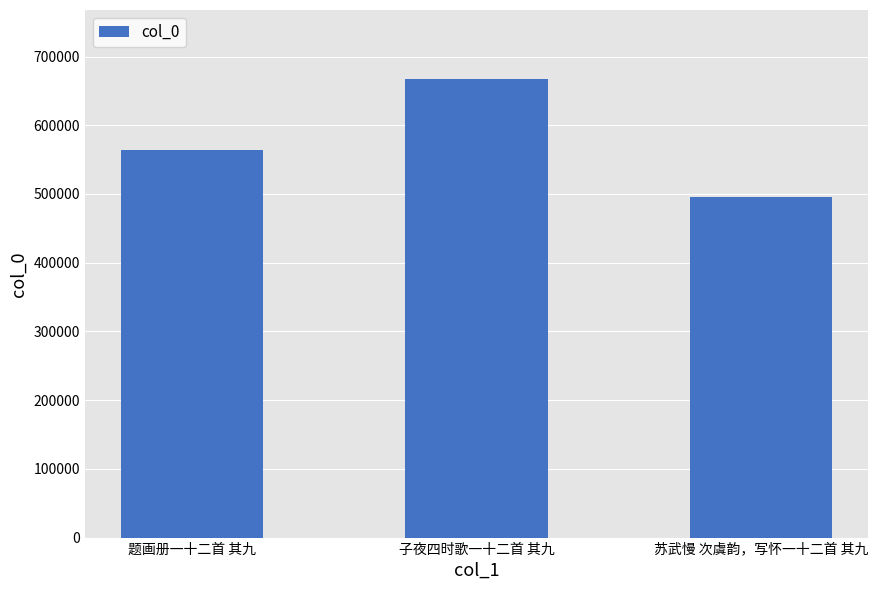

What position from the right is 苏武慢 次虞韵，写怀一十二首 其九?

1